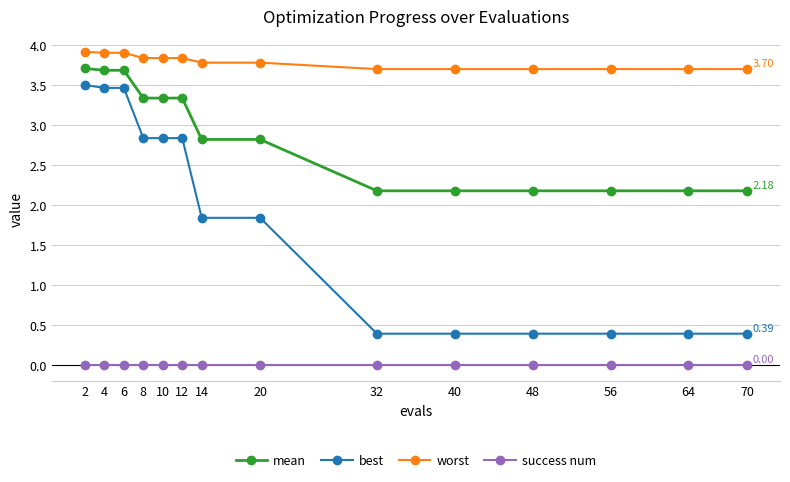

Reading left to right, what are all the values shown in this chart?

mean: 3.7	3.7	3.7	3.3	3.3	3.3	2.8	2.8	2.2	2.2	2.2	2.2	2.2	2.2
best: 3.5	3.5	3.5	2.8	2.8	2.8	1.8	1.8	0.4	0.4	0.4	0.4	0.4	0.4
worst: 3.9	3.9	3.9	3.8	3.8	3.8	3.8	3.8	3.7	3.7	3.7	3.7	3.7	3.7
success num: 0.0	0.0	0.0	0.0	0.0	0.0	0.0	0.0	0.0	0.0	0.0	0.0	0.0	0.0